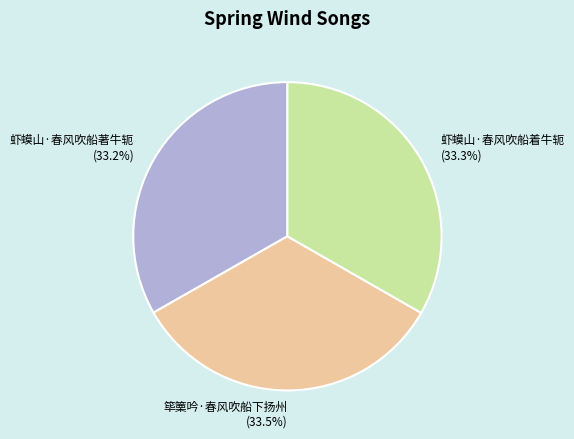

Approximately how many times larger is the value at 虾蟆山·春风吹船著牛轭 compared to 虾蟆山·春风吹船着牛轭?

1.0